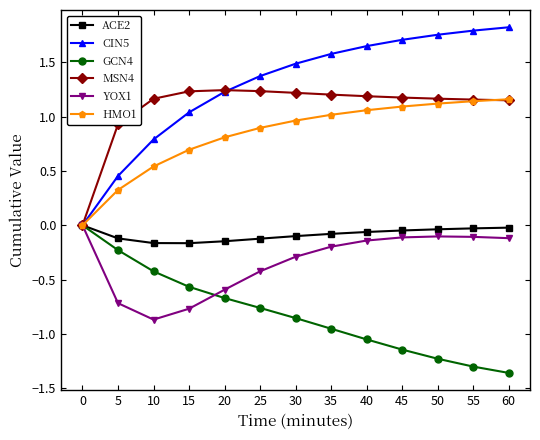

Is it true that ACE2 equals 0.0 at 0?

True